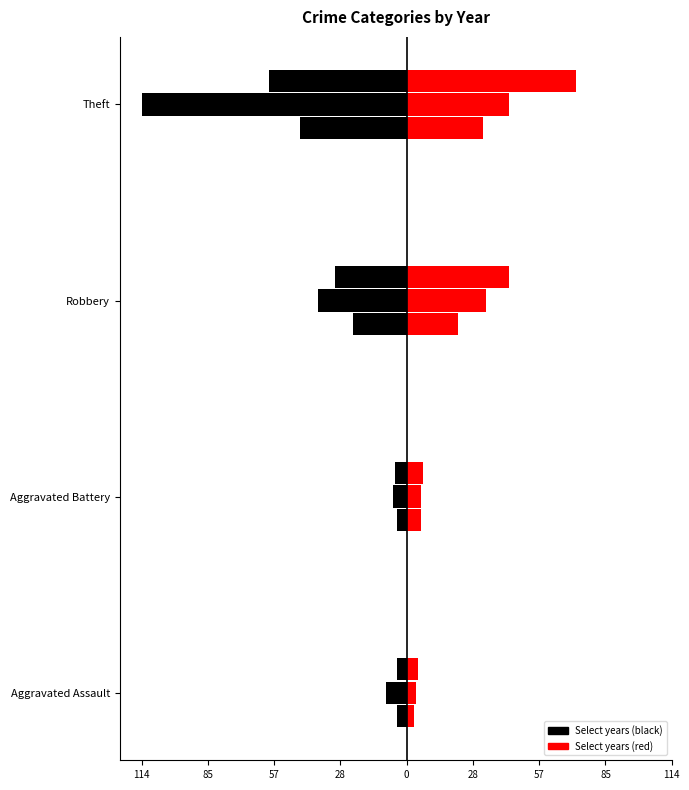

True or false: 2016 has a value of -59 at Theft.

True